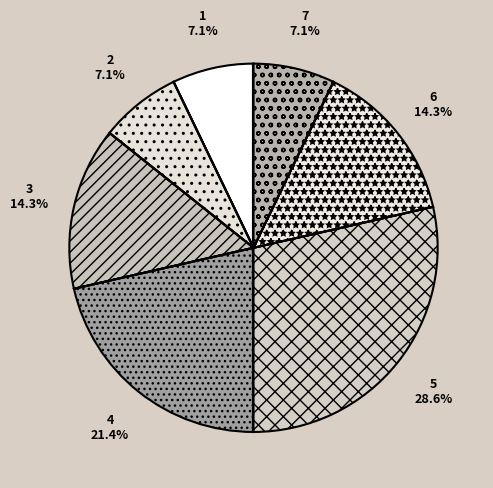

What percentage is the 7 slice, to the nearest percent?

7%